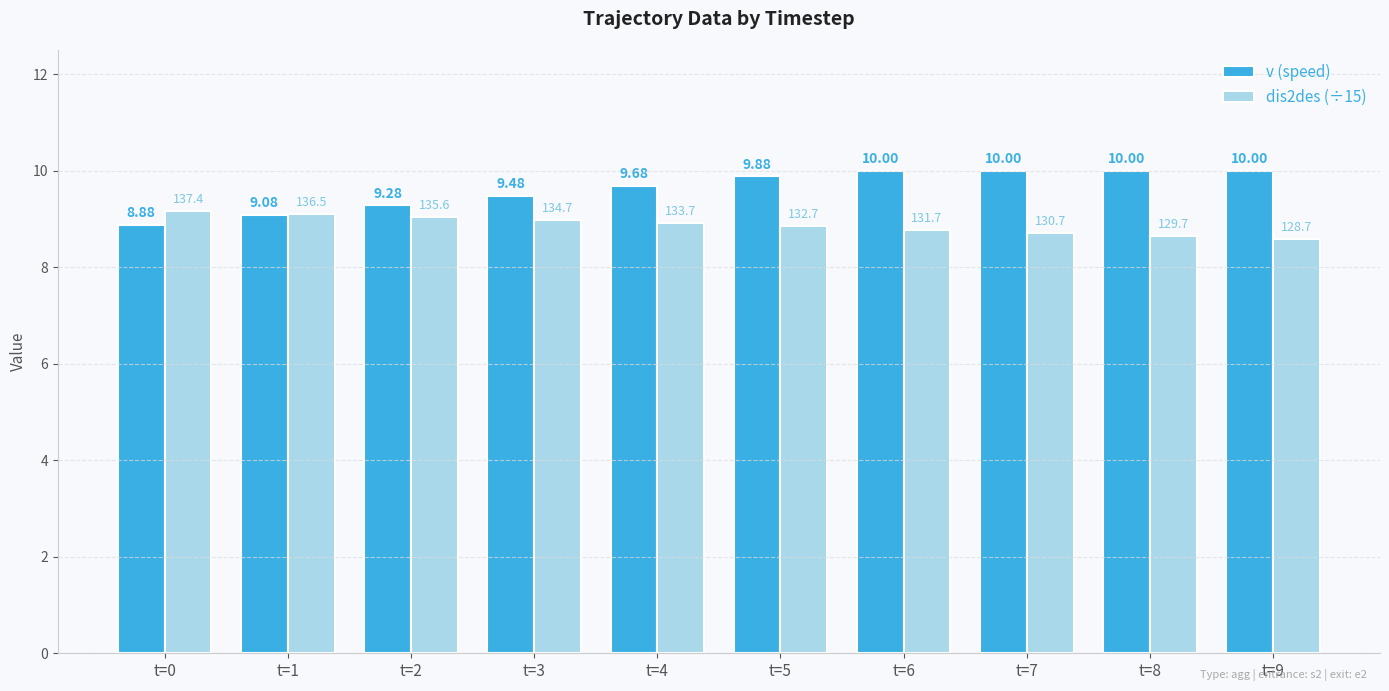

At how many categories does at least one series exceed 9?

10